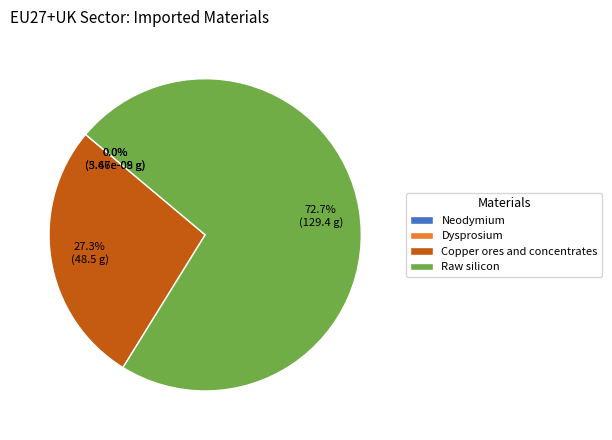

What is the largest slice in the pie chart?

Raw silicon